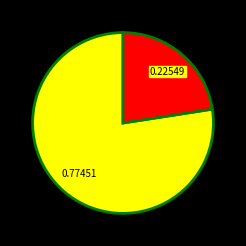

How many slices are in this pie chart?

2